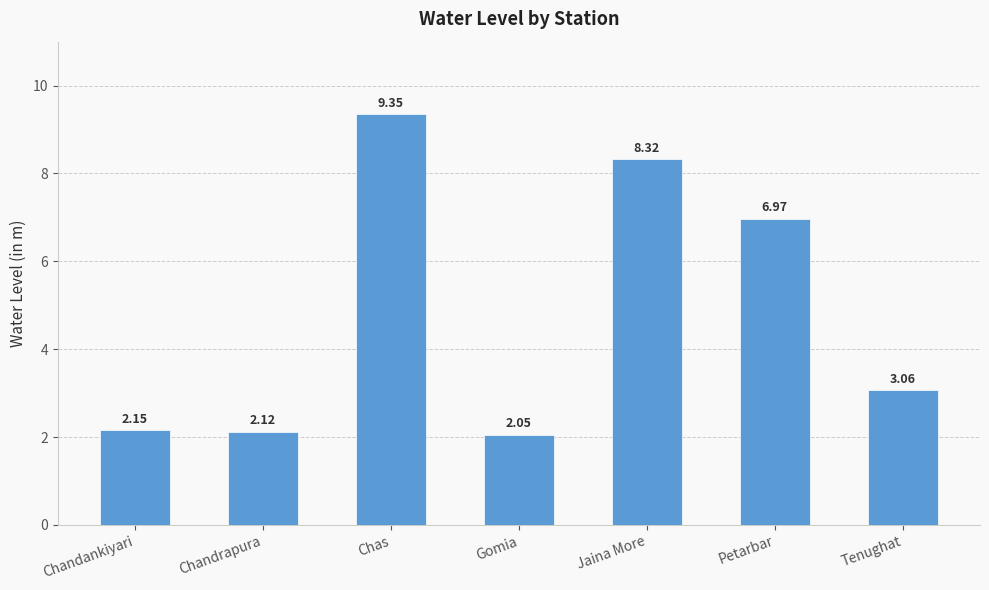

What is the sum of all values?

34.0